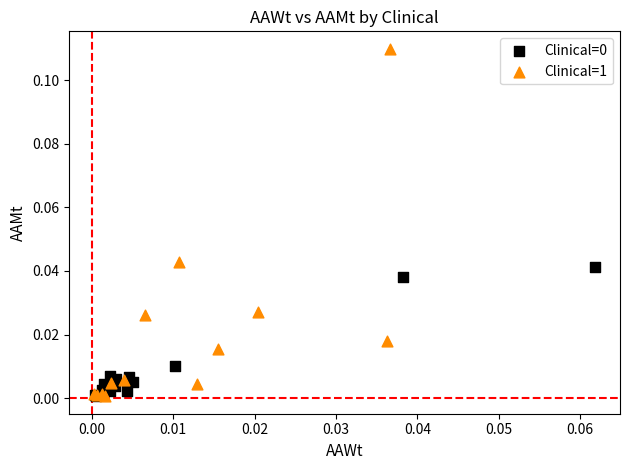

Which series reaches the maximum Y coordinate?

Clinical=1